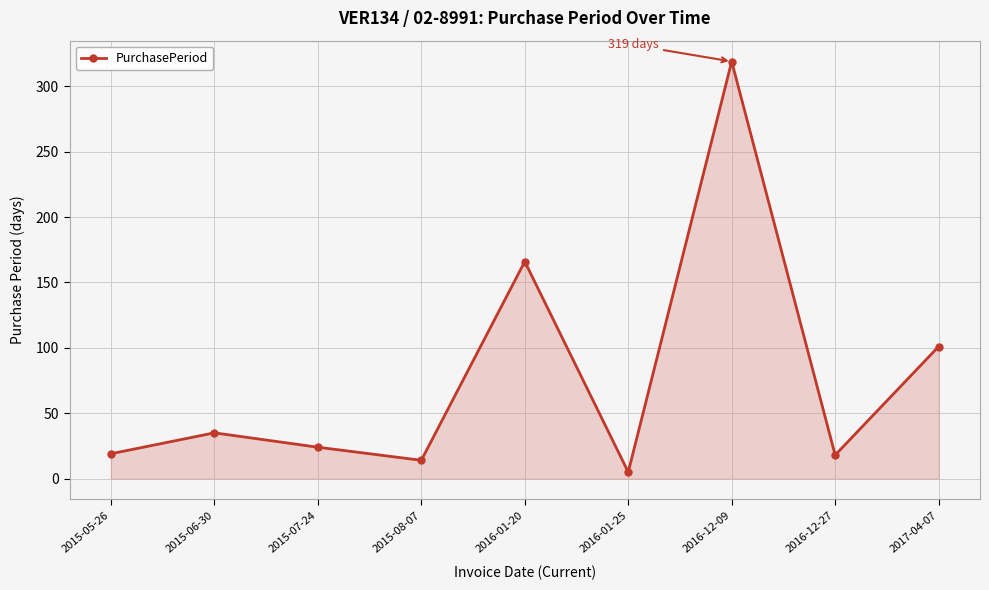

What is the change in value from 2016-01-25 to 2016-12-09?

+314